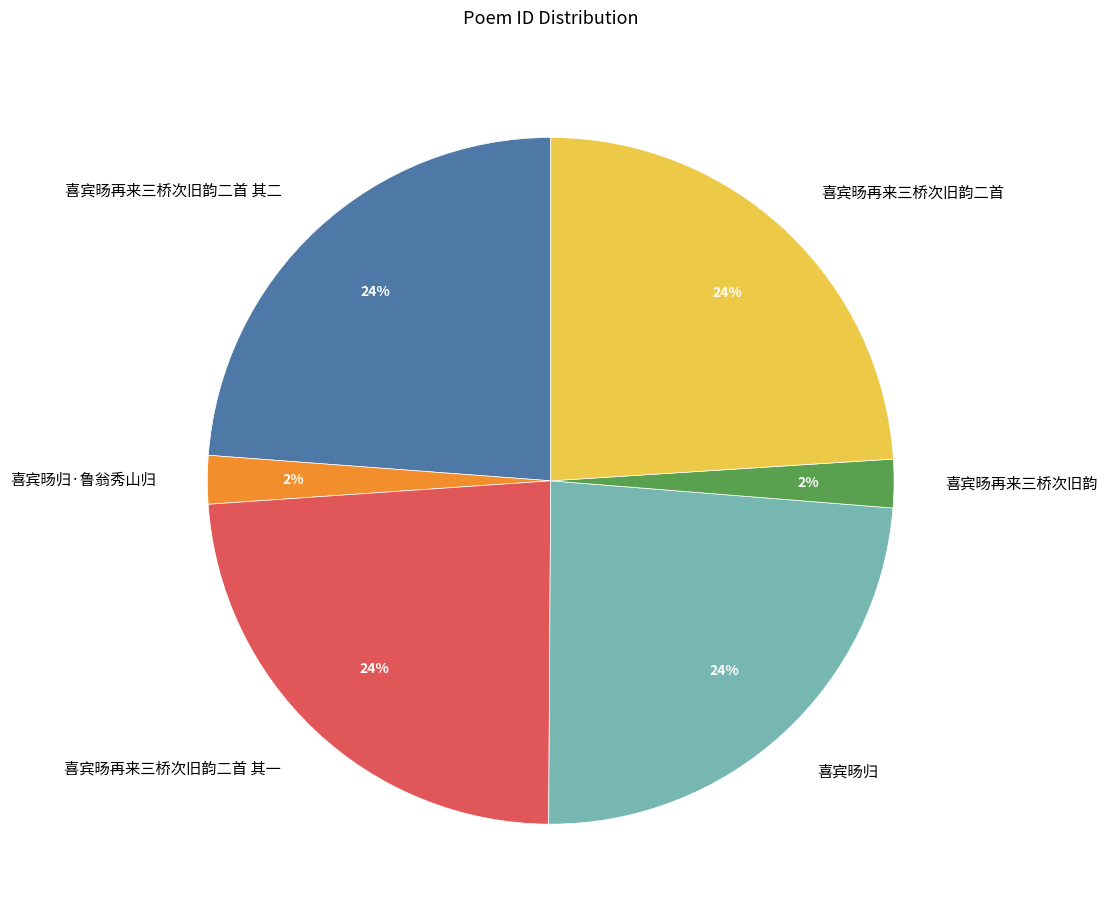

To the nearest percent, what is the average slice percentage?

17%